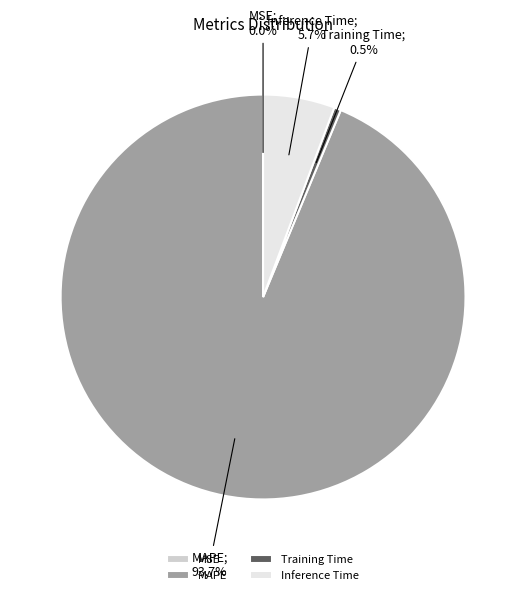

Between Inference Time and Training Time, which is larger?

Inference Time